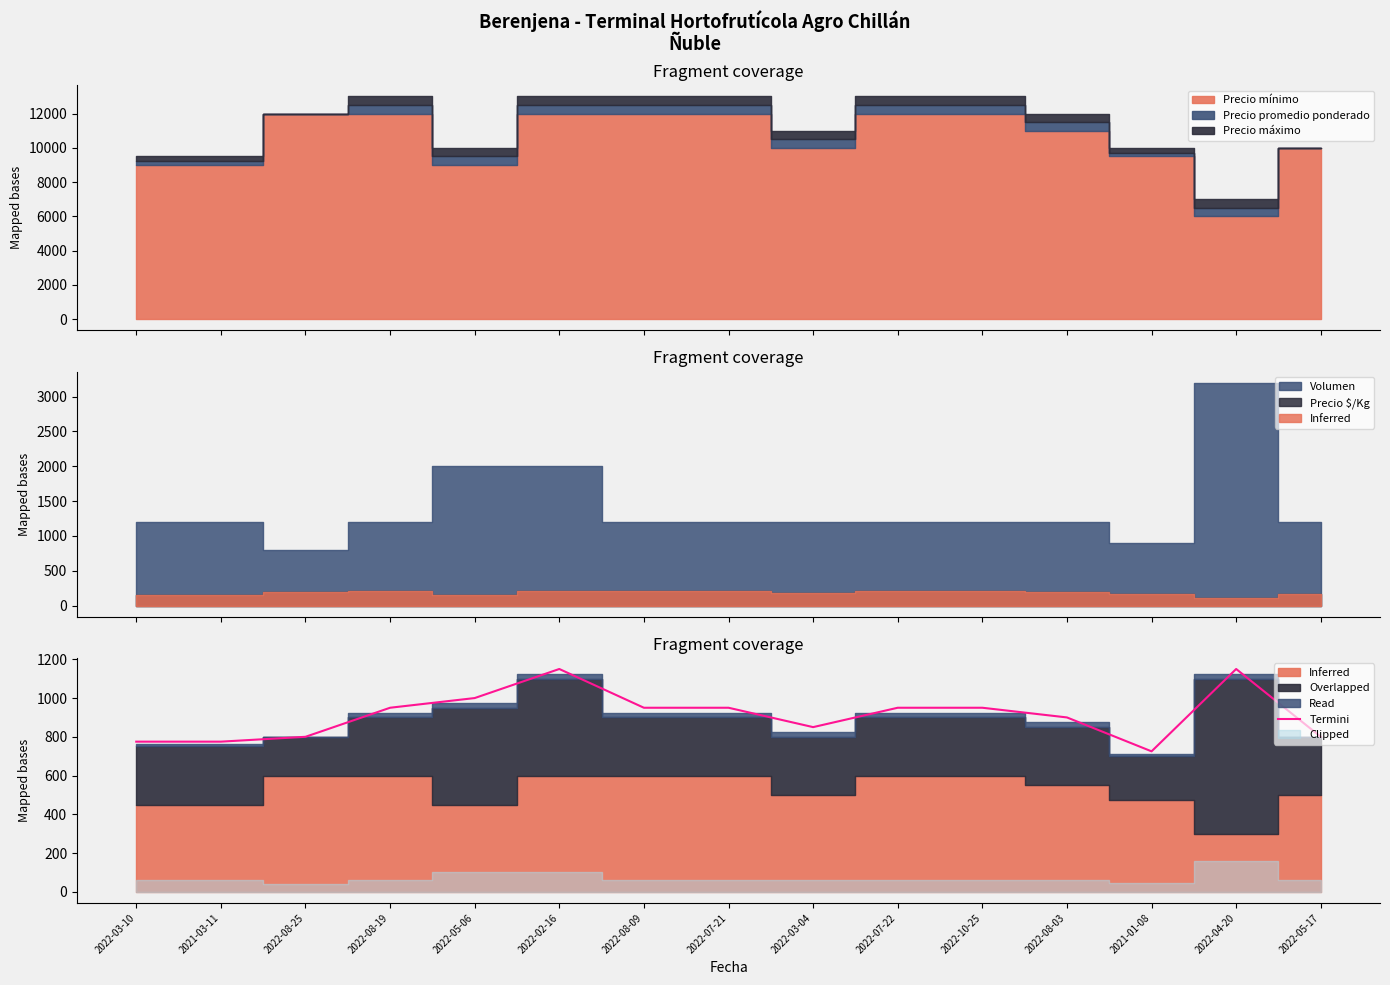

Does the chart display data point markers on the line(s)?

No